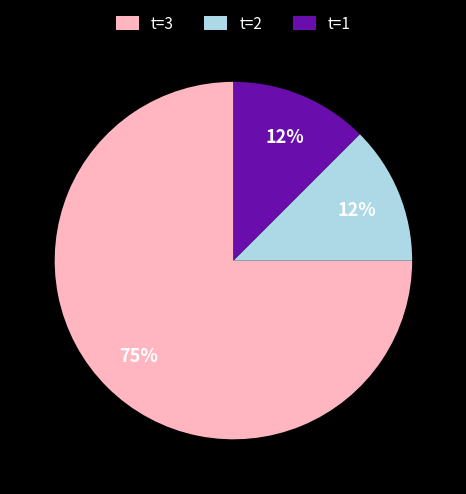

To the nearest percent, what is the average slice percentage?

33%